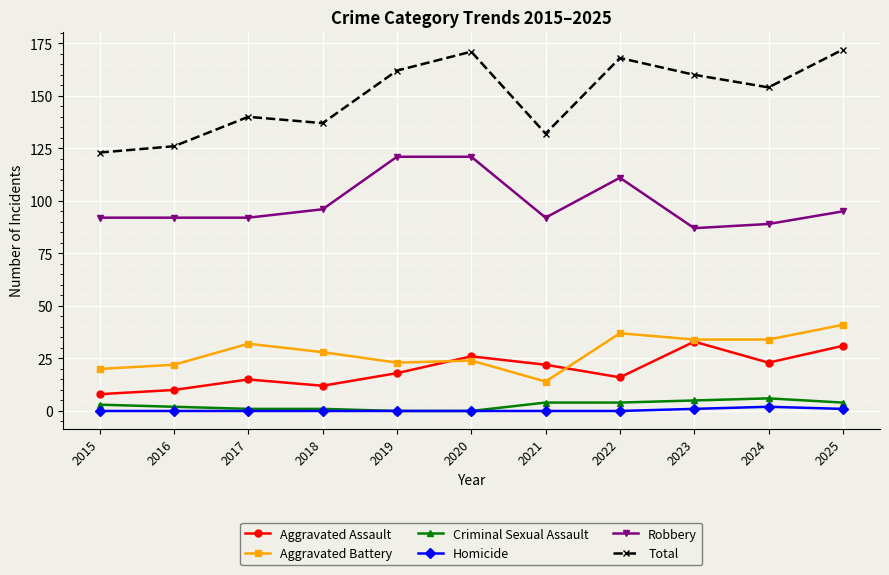

What is the difference between the second highest and second lowest values in the Homicide series?

1